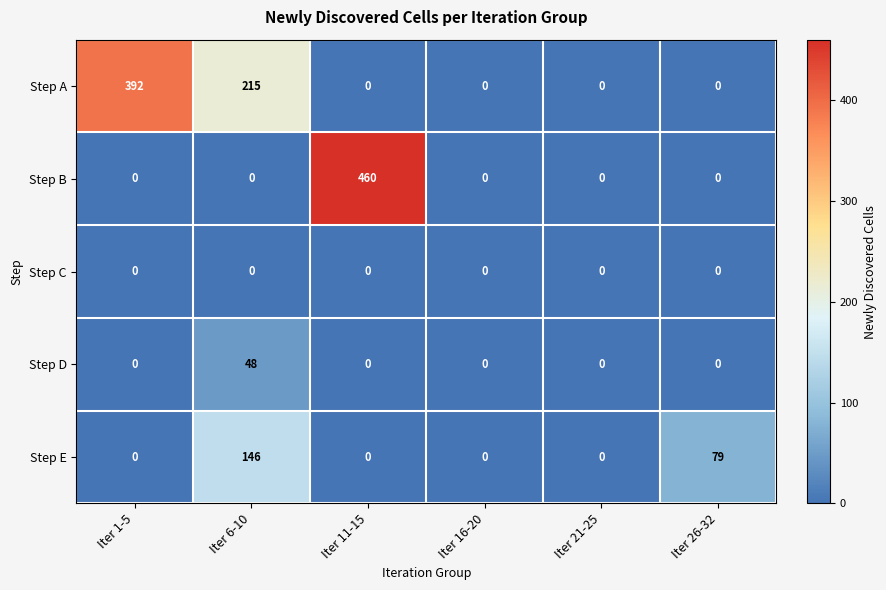

At how many categories does at least one series exceed 218?

2